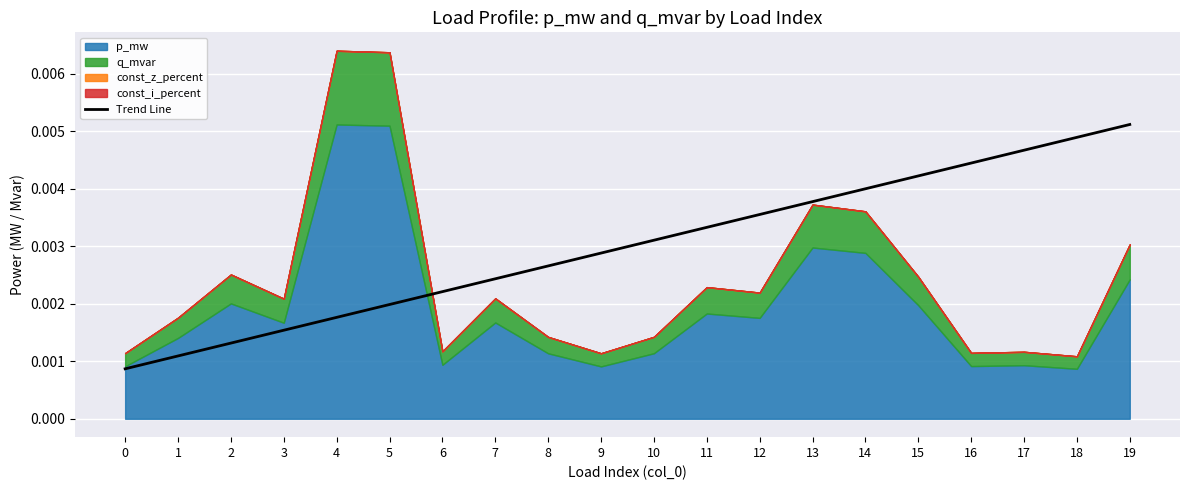

At which label does Trend Line reach its peak?

19